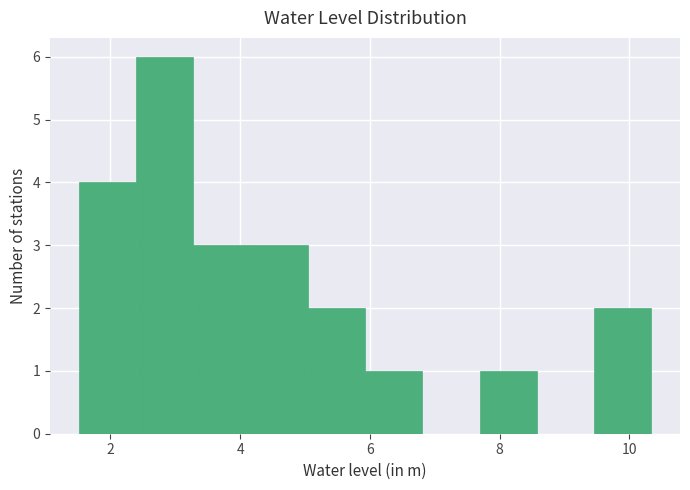

Reading left to right, transcribe this chart: for each bar, give the range it covers on the x-axis and its height. Neither the bar edges nor the heights are printed on the chart, so give them approximately, as read against the axes.

1.6 to 2.4: 4
2.4 to 3.2: 6
3.2 to 4.2: 3
4.2 to 5.0: 3
5.0 to 6.0: 2
6.0 to 6.8: 1
6.8 to 7.6: 0
7.6 to 8.6: 1
8.6 to 9.4: 0
9.4 to 10.4: 2